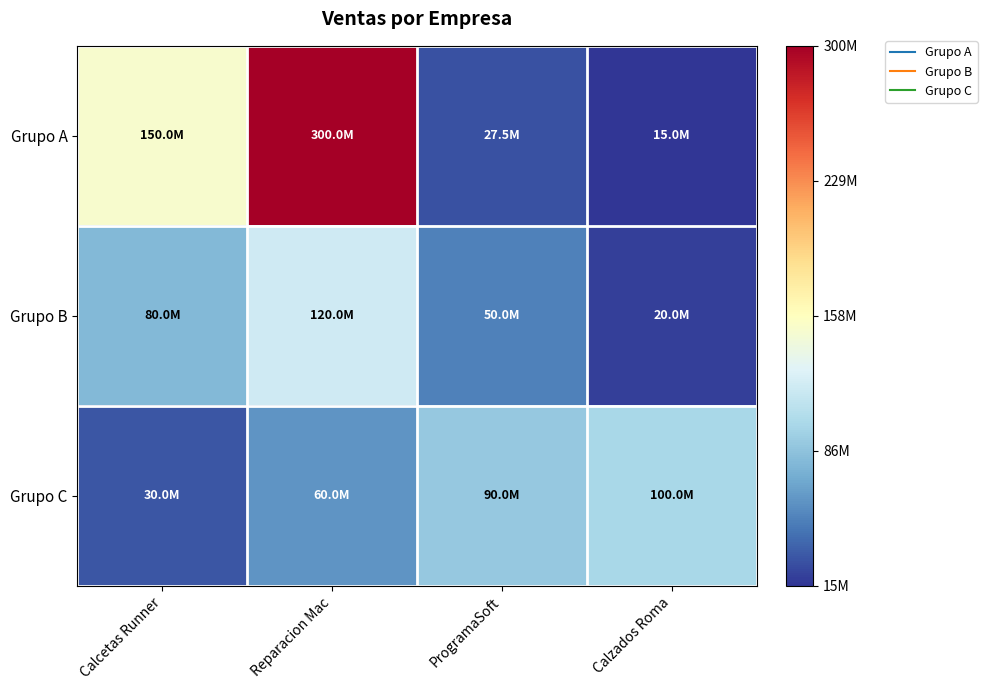

Which series has the largest total across all categories?

Grupo A